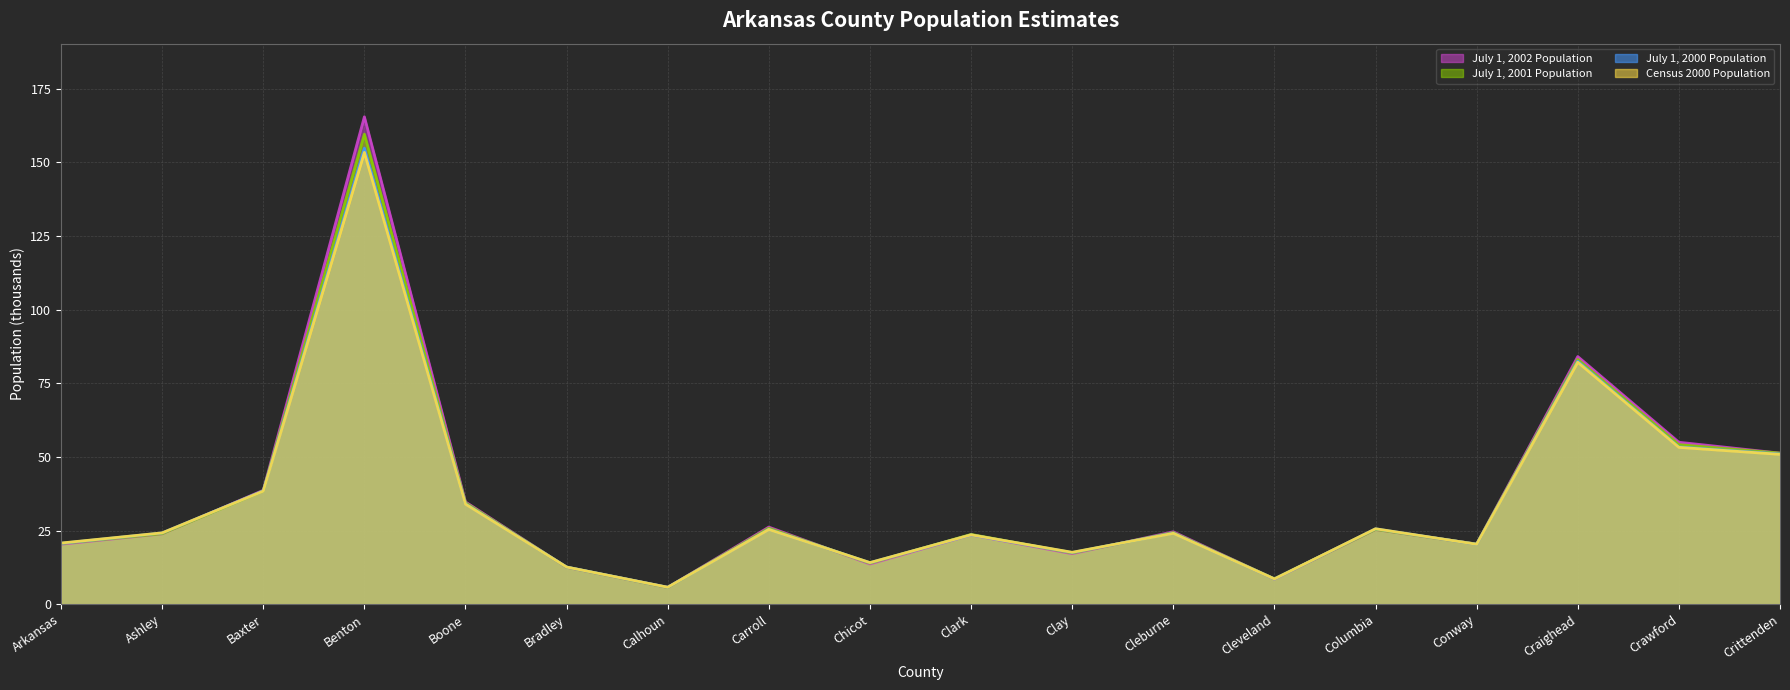

What is the sum of the July 1, 2002 Population values at Carroll and Conway?

46.6